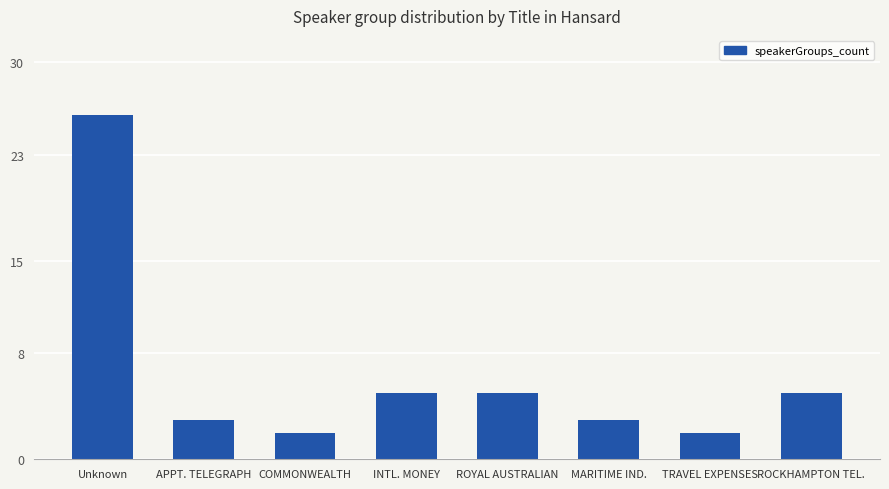

What is the average value?

6